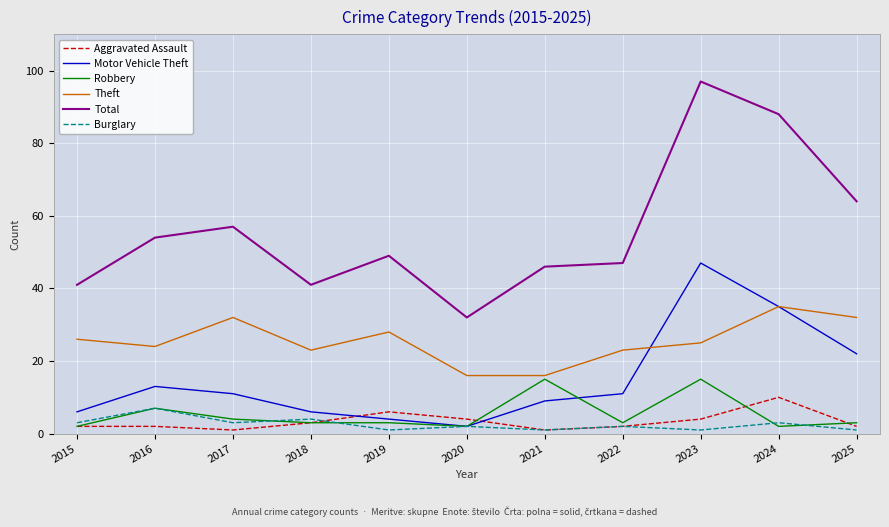

What is the average value of the Motor Vehicle Theft series?

15